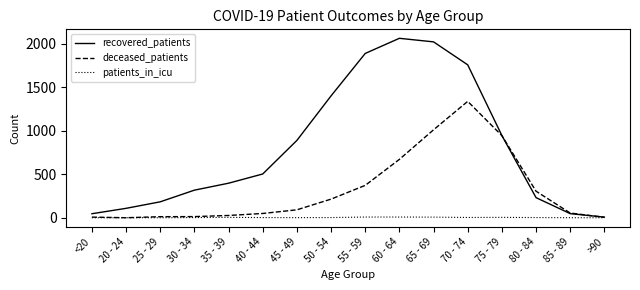

How many lines are shown in the chart?

3